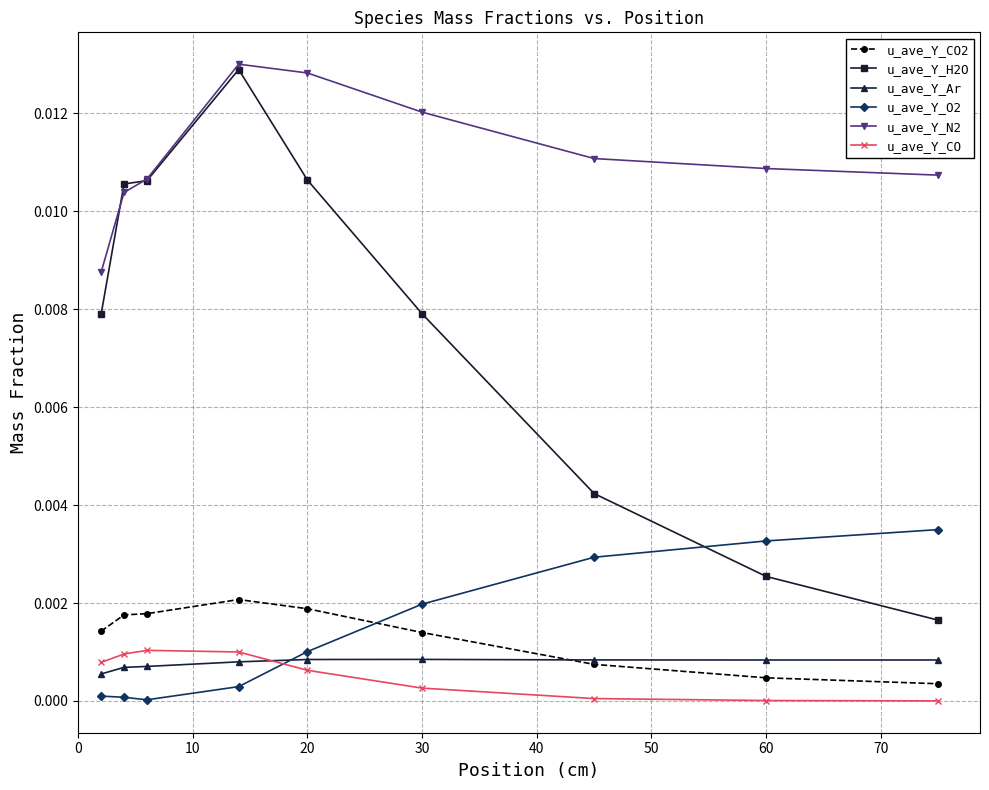

How many distinct data groups are displayed?

6